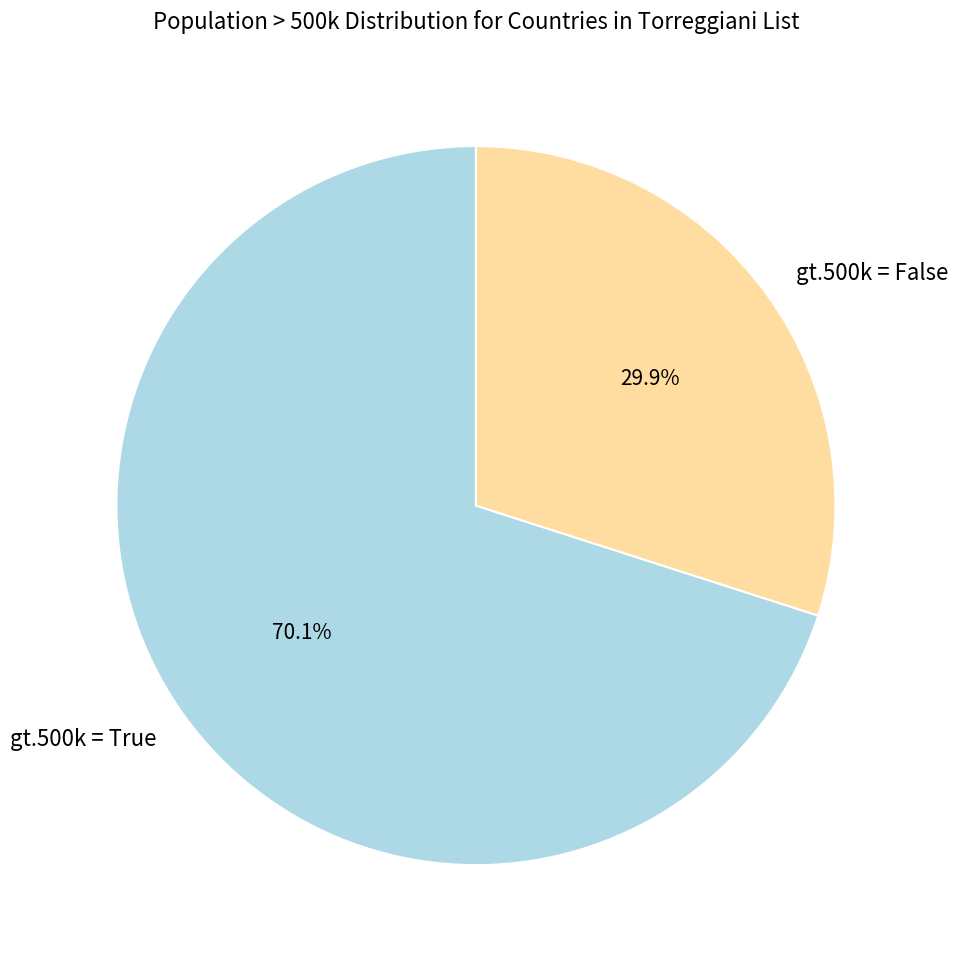

What is the majority slice?

gt.500k = True